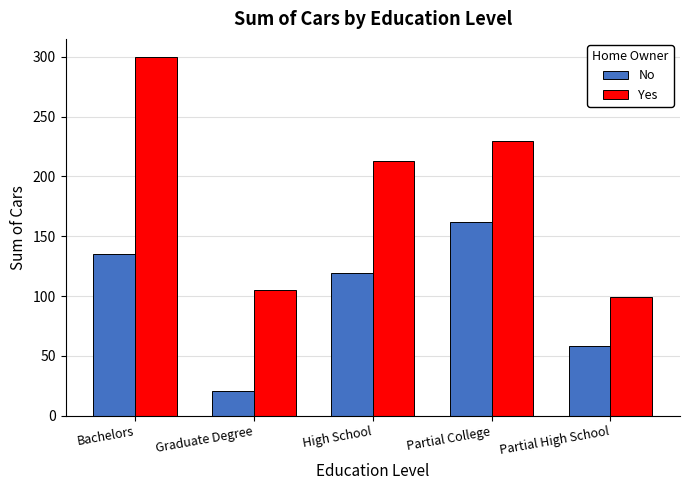

Reading left to right, extract all data points from this chart.

No: Bachelors=135	Graduate Degree=21	High School=119	Partial College=162	Partial High School=58
Yes: Bachelors=300	Graduate Degree=105	High School=213	Partial College=230	Partial High School=99